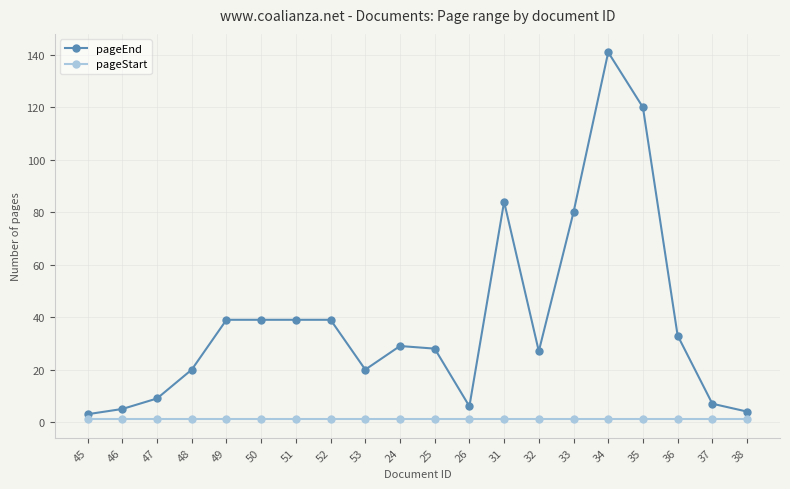

Which category has the highest value across all series?

34